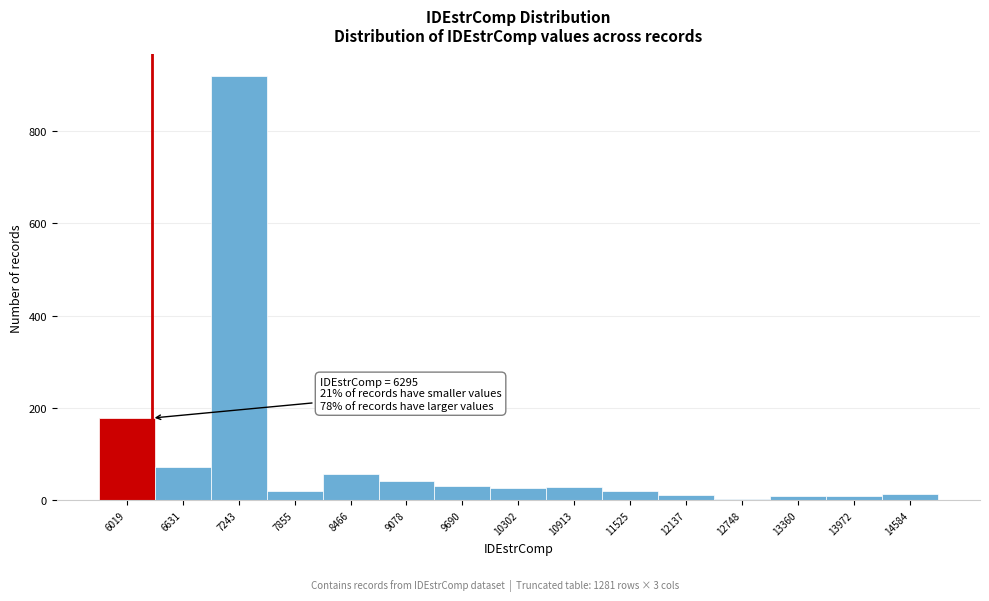

Which range on the x-axis has the tallest bar?

6900 to 7500